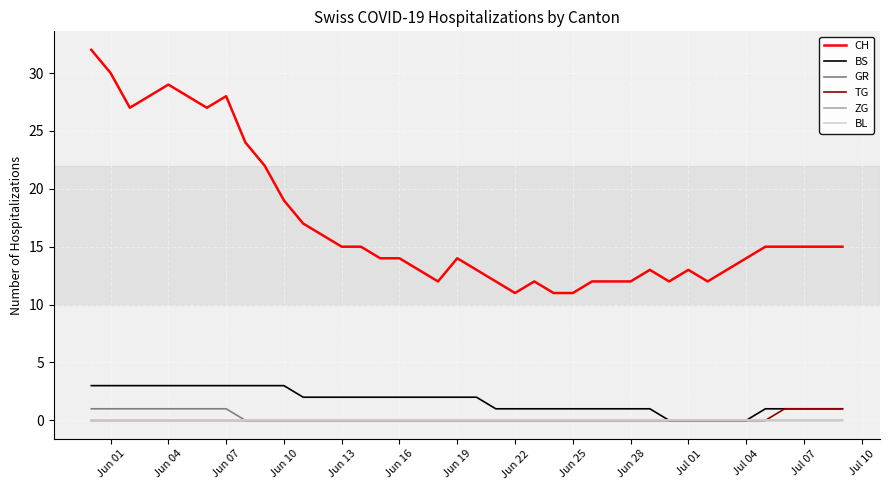

Does the chart display data point markers on the line(s)?

No